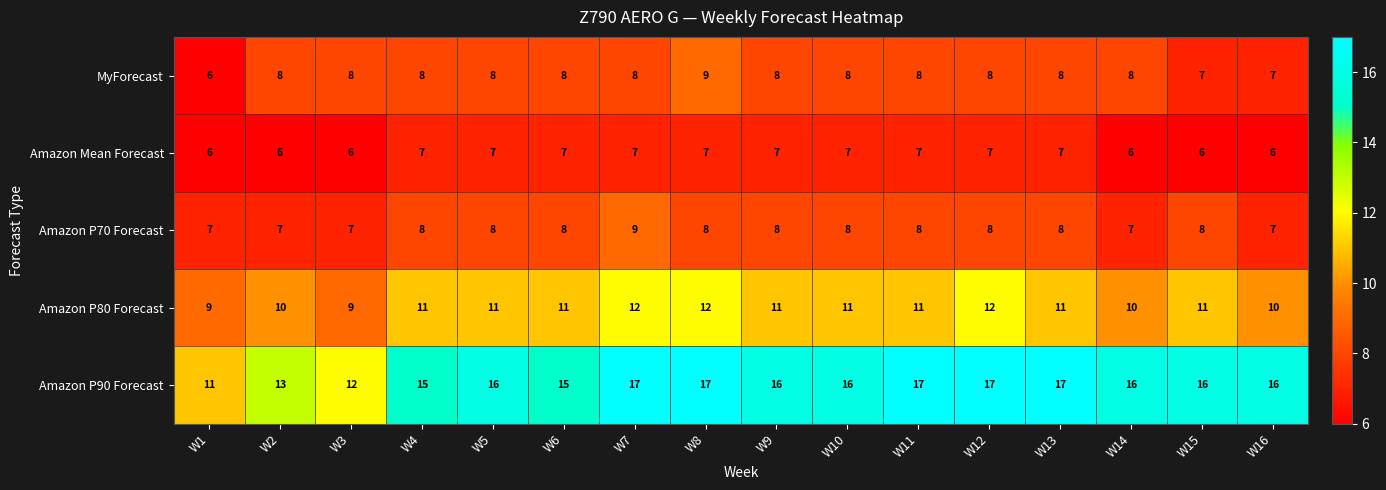

What is the average value of the Amazon P90 Forecast series?

15